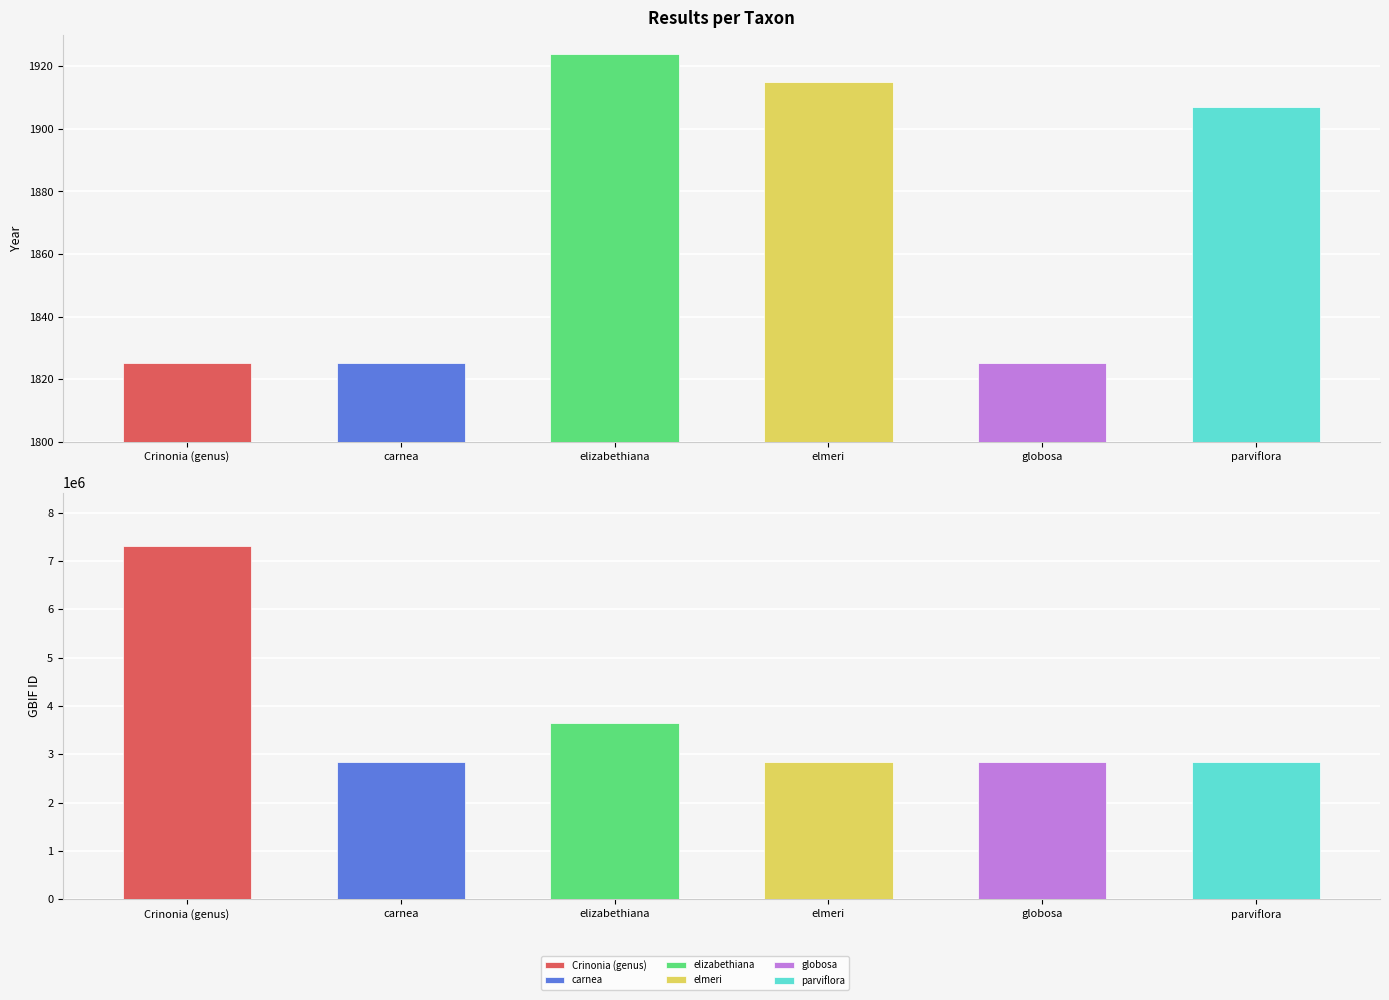

At which category is the sum across all series the highest?

Crinonia (genus)